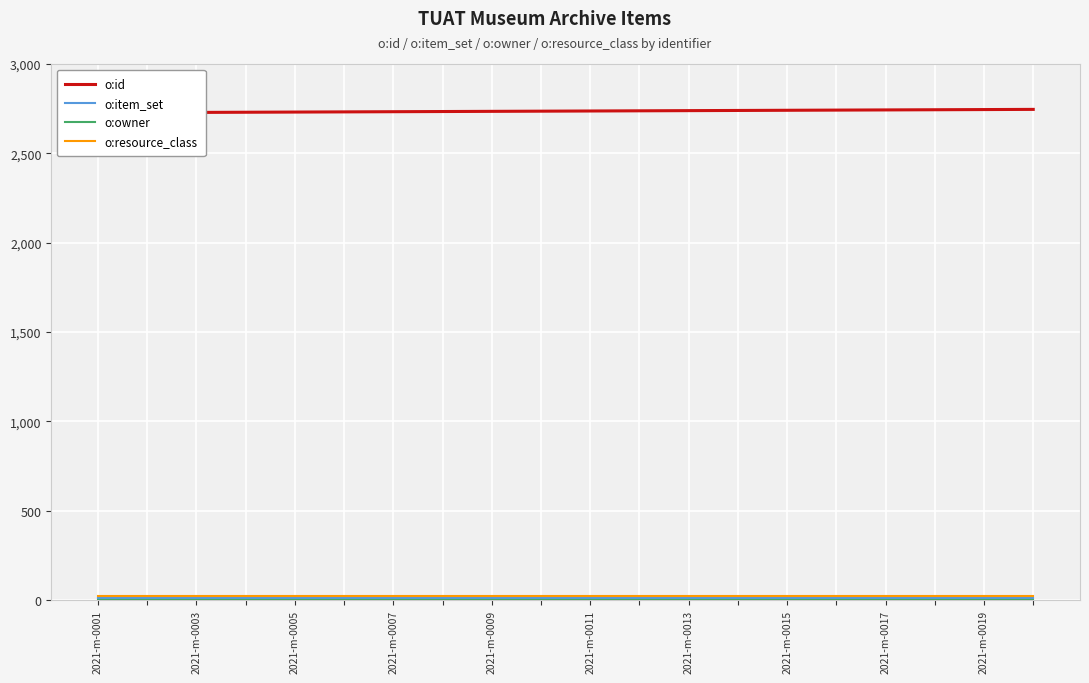

Which has a higher value, 19 or 12?

19